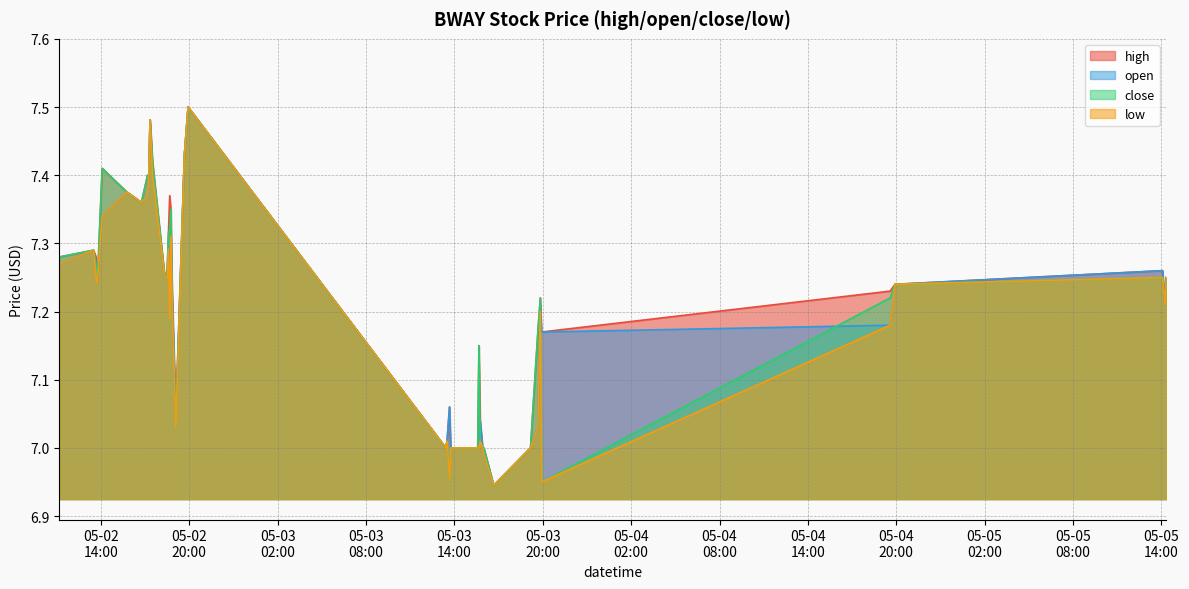

What is the label of the 29th point from the right?

05-05
08:00